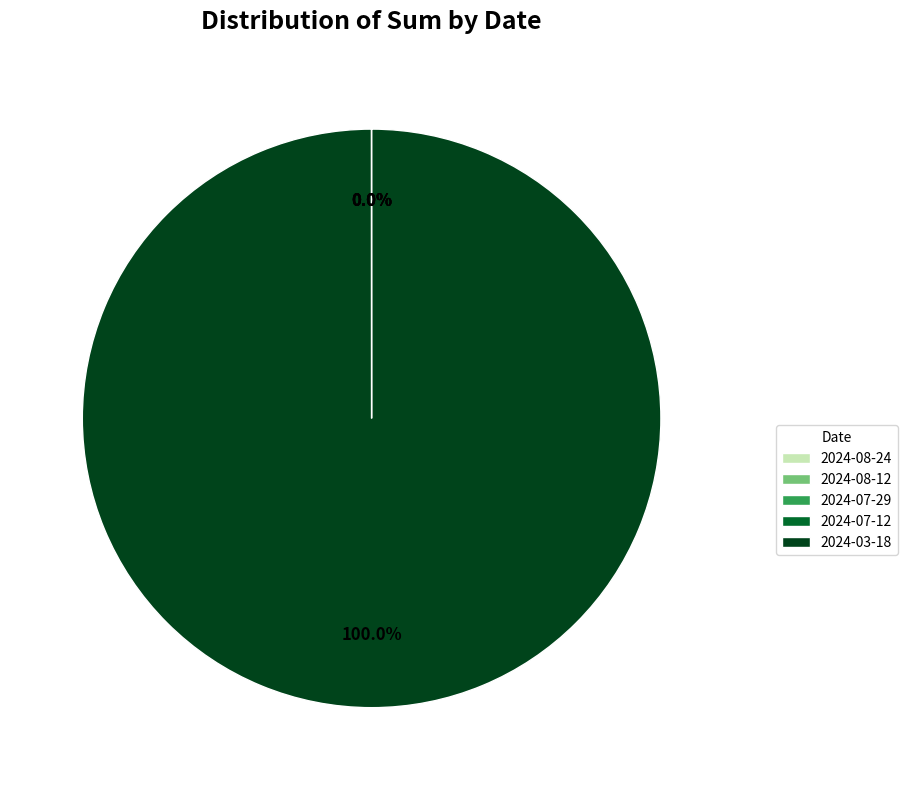

Does 2024-03-18 represent more than half of the total?

Yes